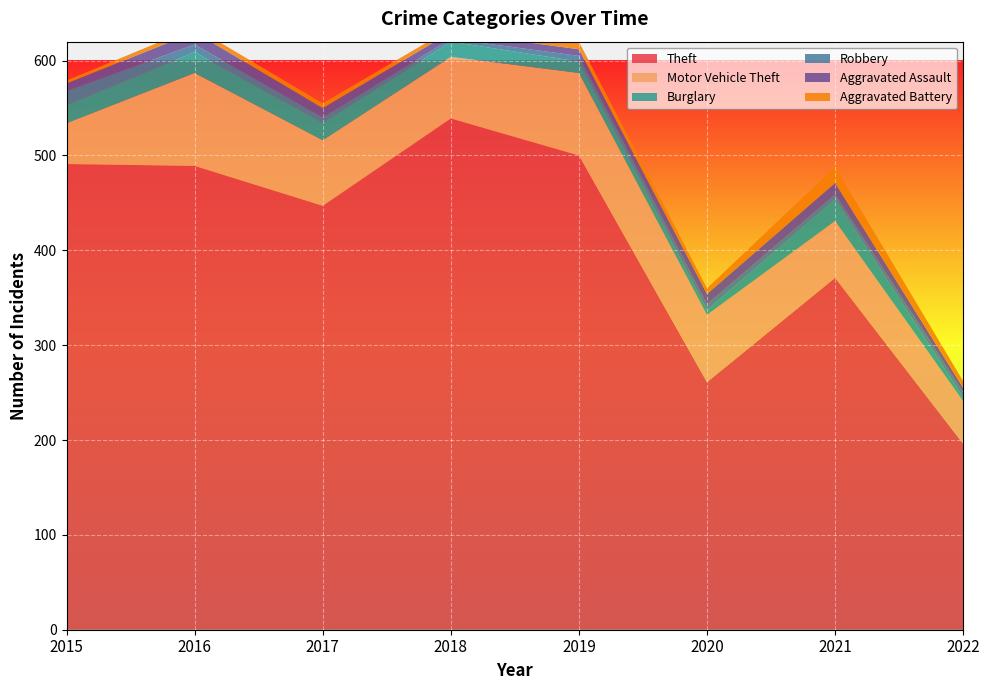

Reading left to right, extract all data points from this chart.

Theft: 2015=491	2016=489	2017=447	2018=539	2019=500	2020=261	2021=371	2022=196
Motor Vehicle Theft: 2015=43	2016=98	2017=69	2018=65	2019=87	2020=71	2021=60	2022=45
Burglary: 2015=19	2016=22	2017=18	2018=16	2019=12	2020=5	2021=23	2022=4
Robbery: 2015=15	2016=8	2017=6	2018=3	2019=6	2020=6	2021=5	2022=5
Aggravated Assault: 2015=8	2016=13	2017=10	2018=7	2019=7	2020=11	2021=12	2022=5
Aggravated Battery: 2015=3	2016=5	2017=5	2018=4	2019=8	2020=6	2021=17	2022=7